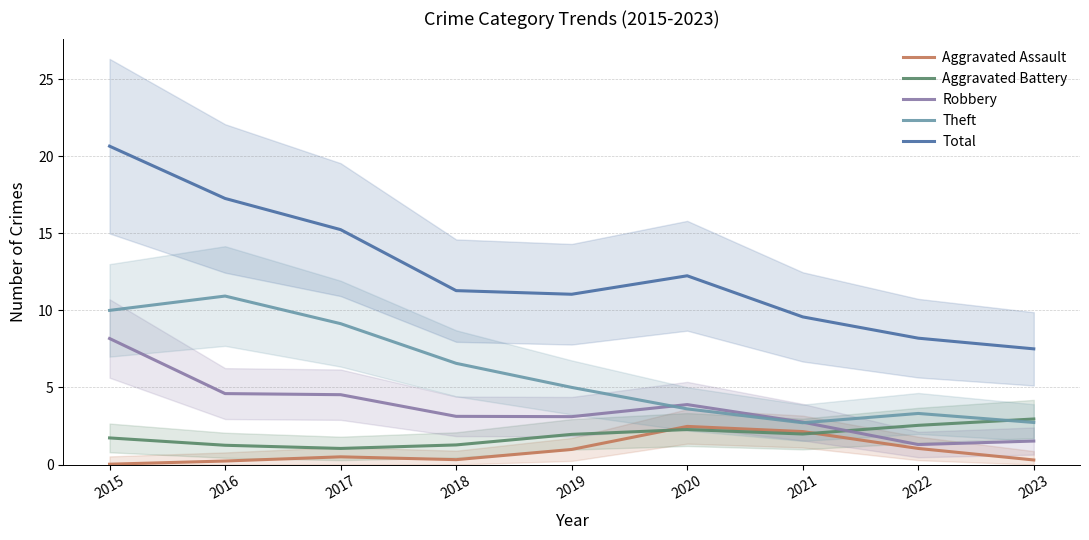

How many times do Aggravated Battery and Theft cross each other?

1